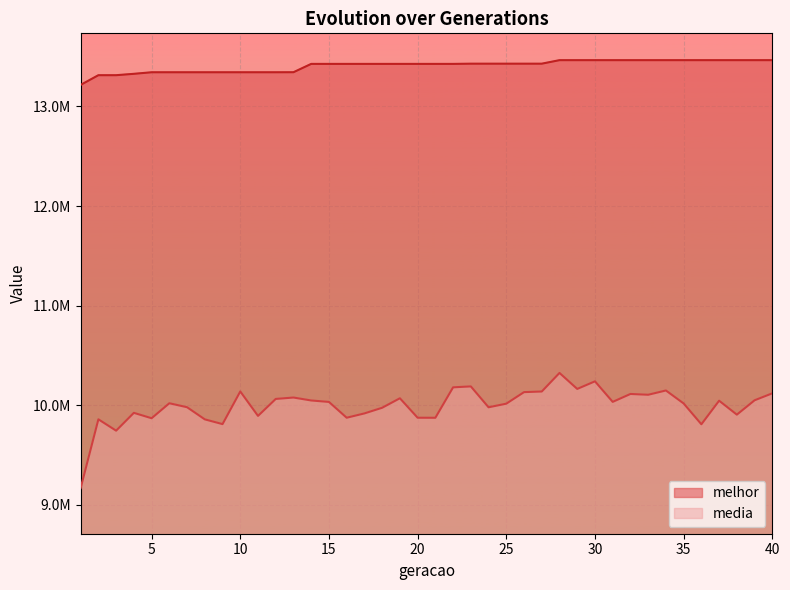

At which label does melhor reach its peak?

28